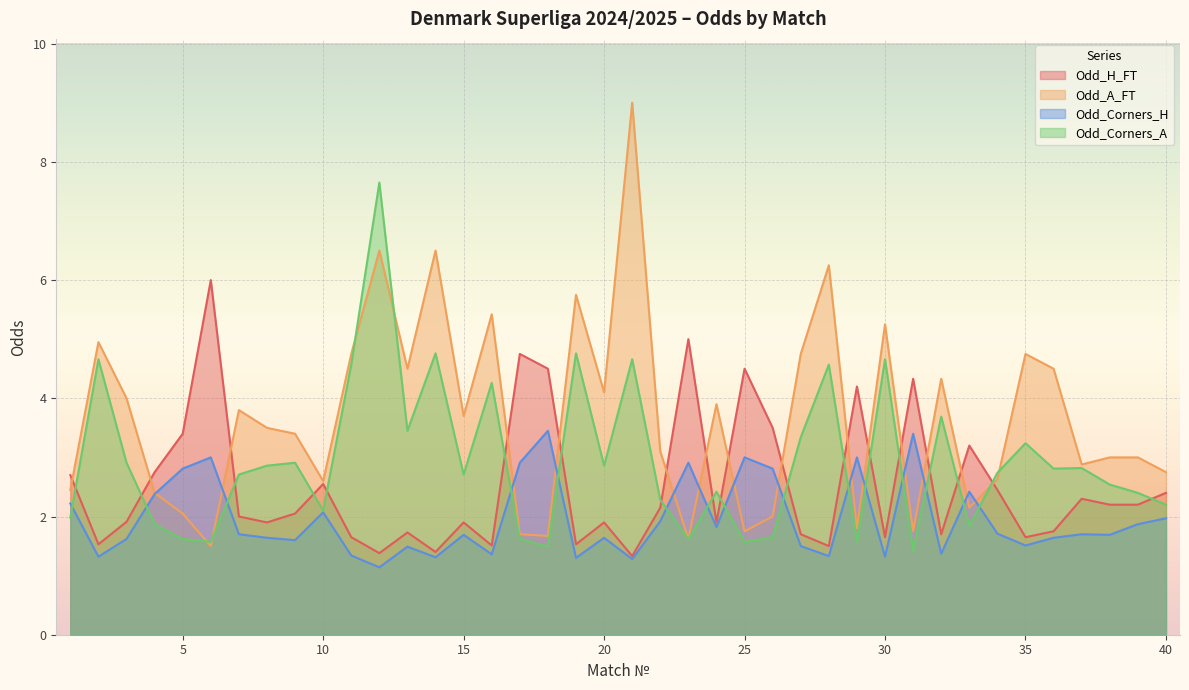

What is the value of the Odd_Corners_H point at the 20th from the left?

1.6